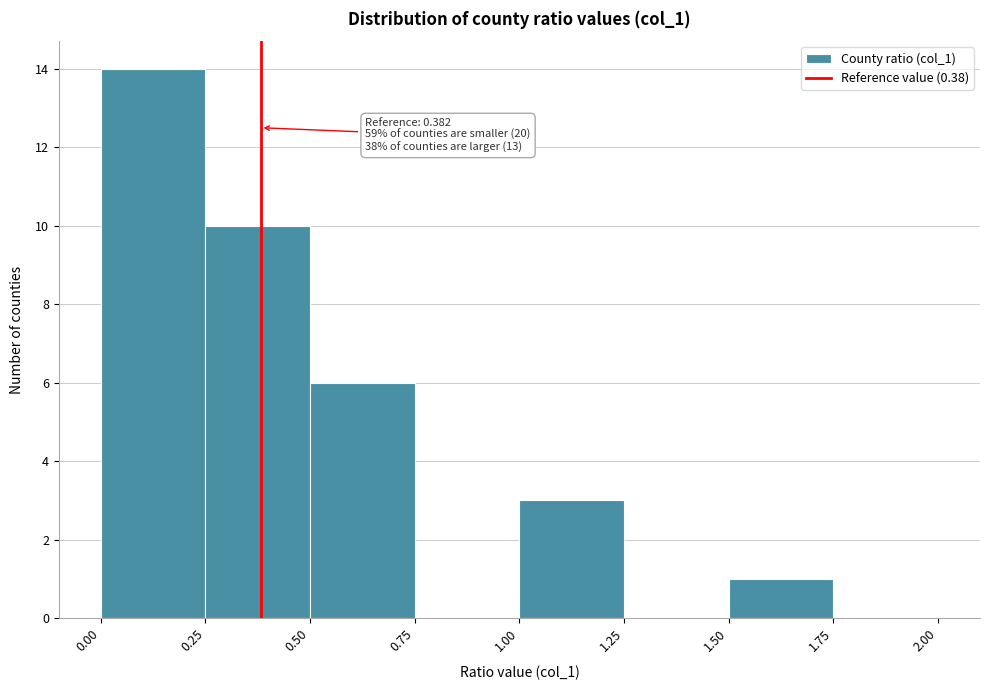

Over which range of the x-axis is the bar tallest?

0.00 to 0.25